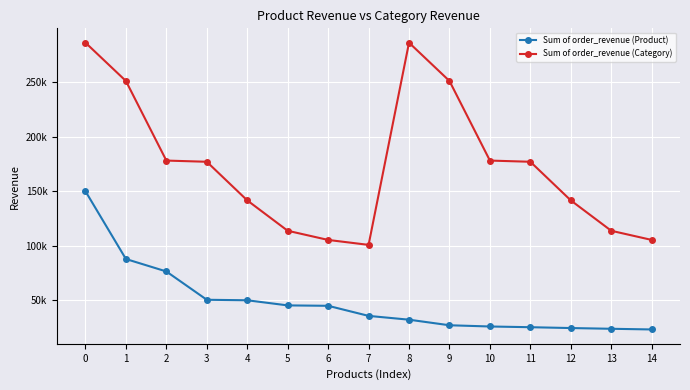

List the series in order of their overall mean, lowest first.

Sum of order_revenue (Product), Sum of order_revenue (Category)